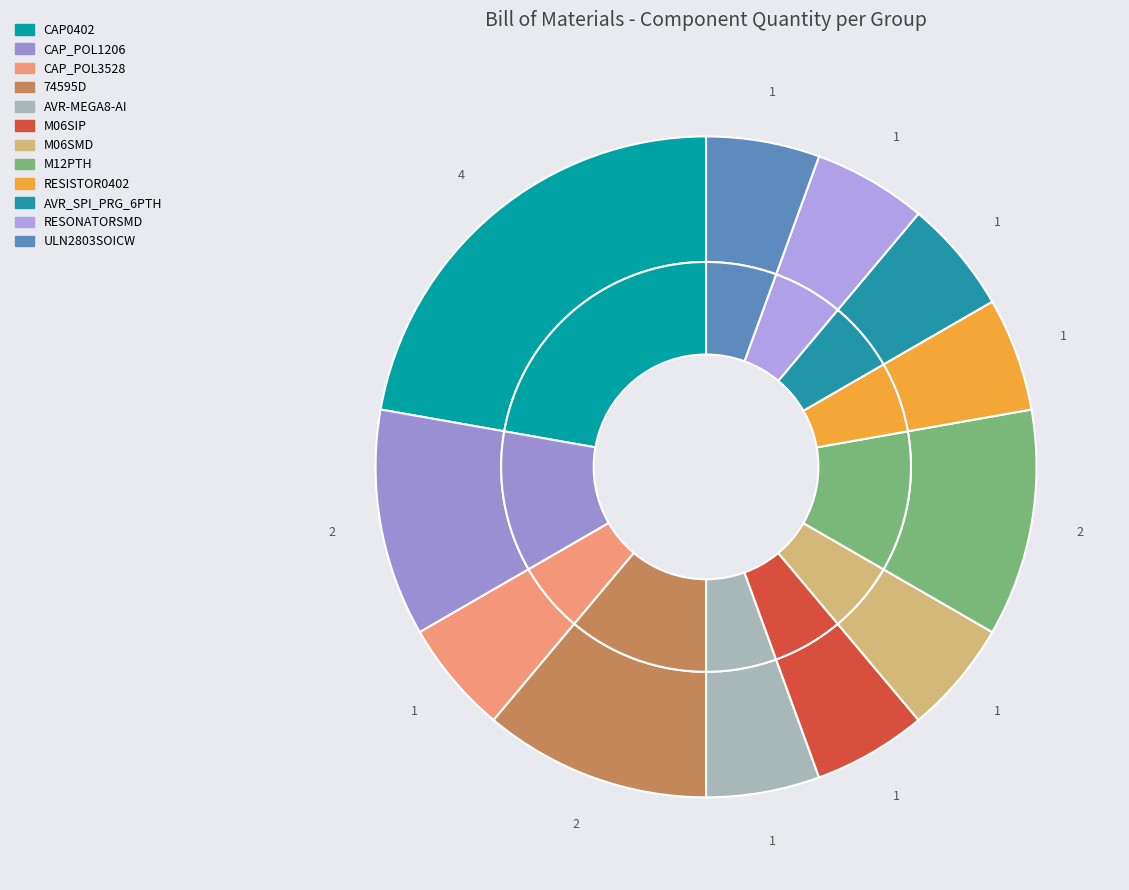

Does M06SMD account for over 50% of the chart?

No